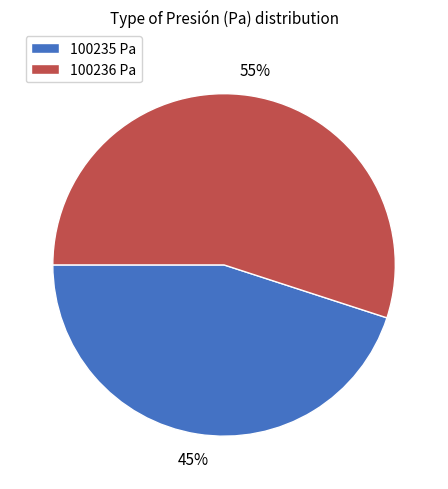

Which has a higher value, 100236 Pa or 100235 Pa?

100236 Pa